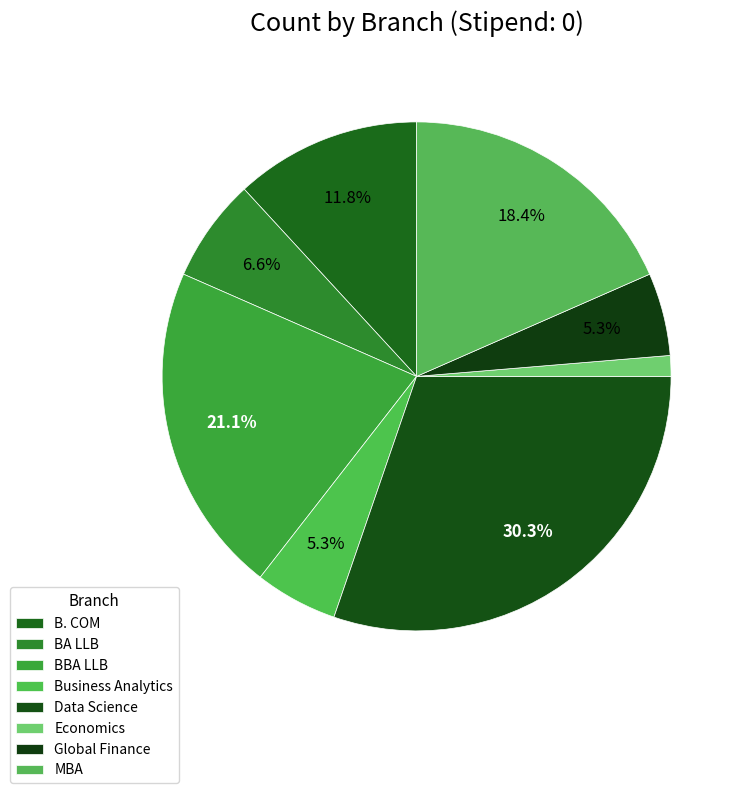

Which slice is the smallest?

Economics